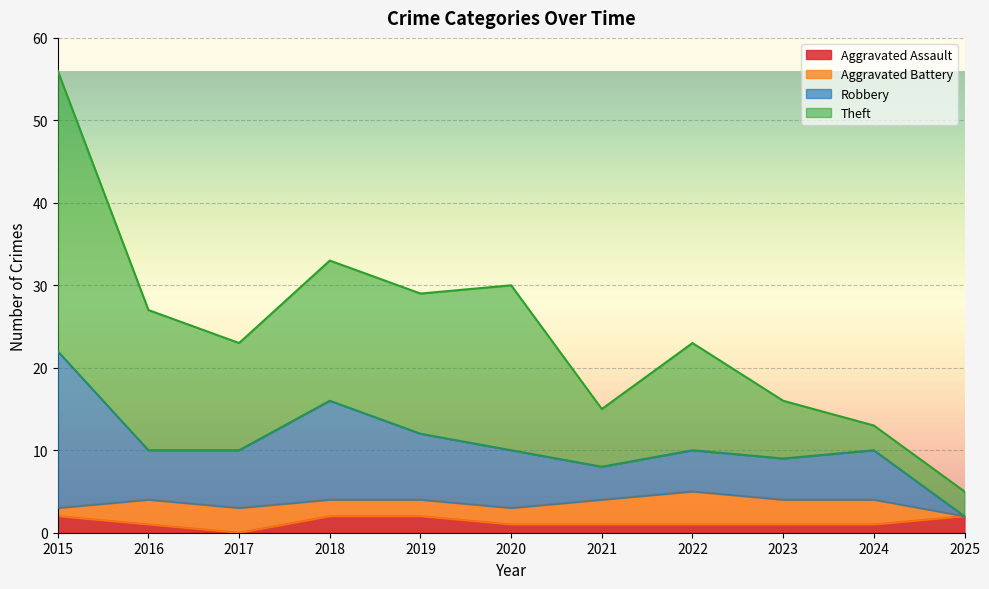

True or false: Robbery has a value of 5 at 2016.

False